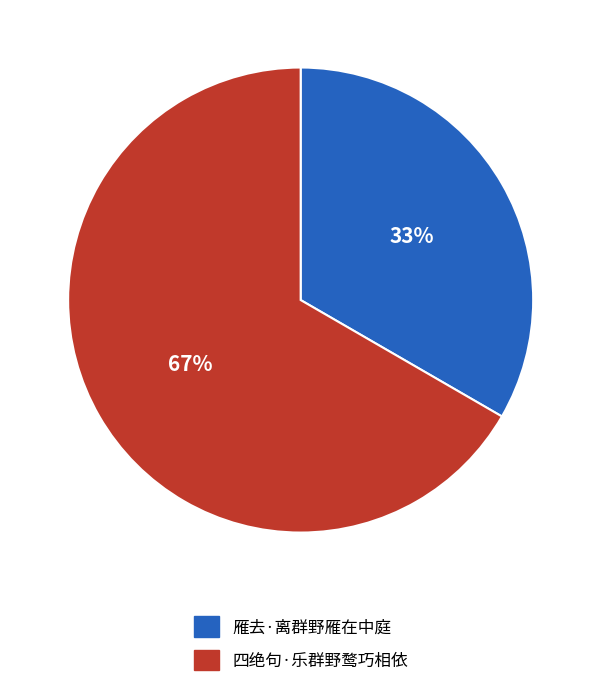

To the nearest percent, what percentage of the pie is 四绝句·乐群野鹜巧相依?

67%